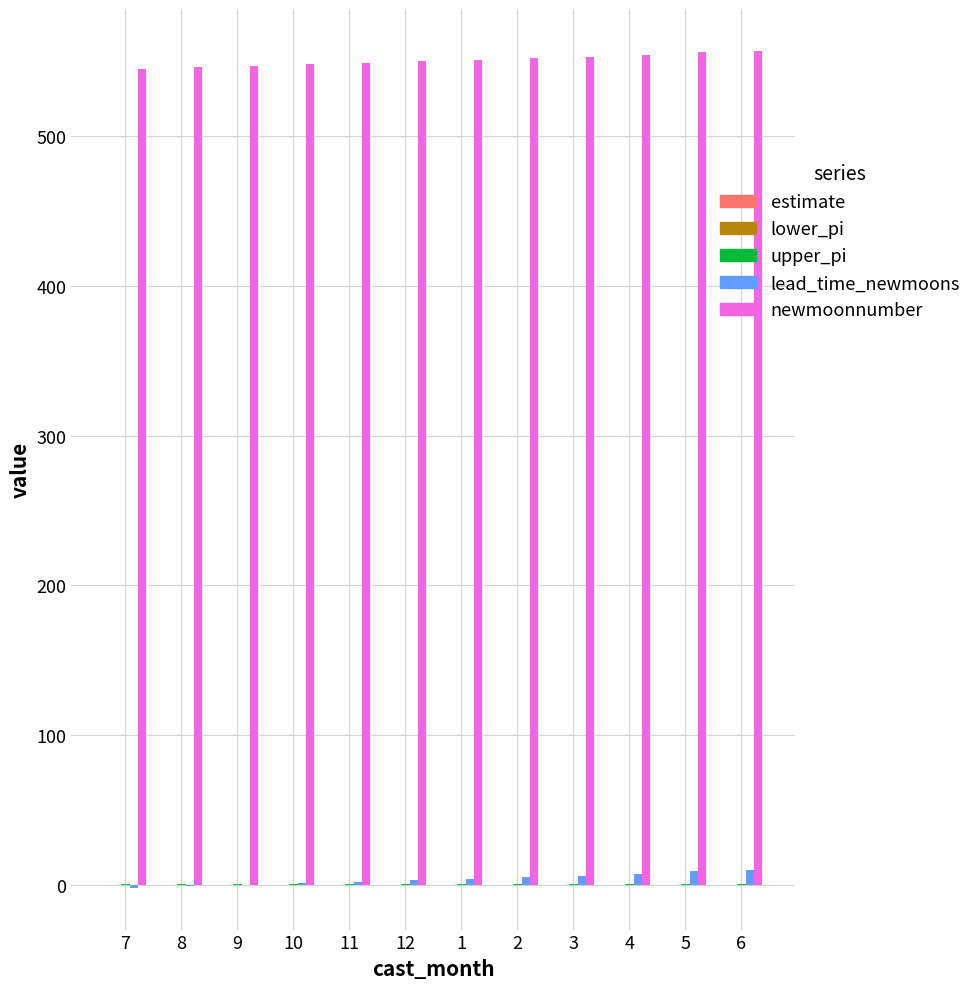

Which series has the largest total across all categories?

newmoonnumber